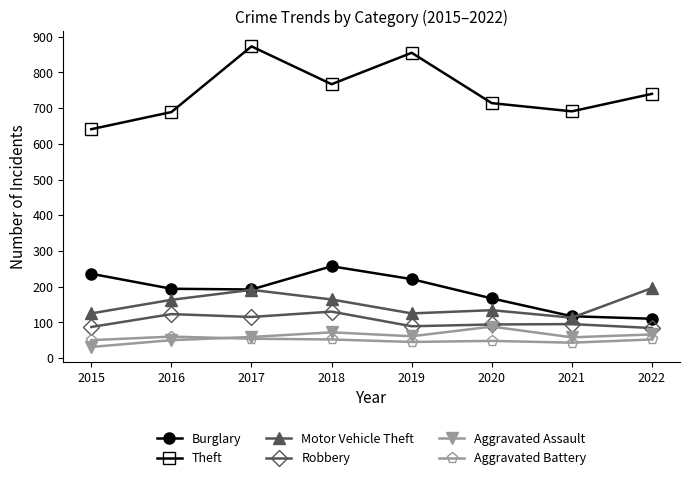

What is the sum of all Aggravated Assault values?

485